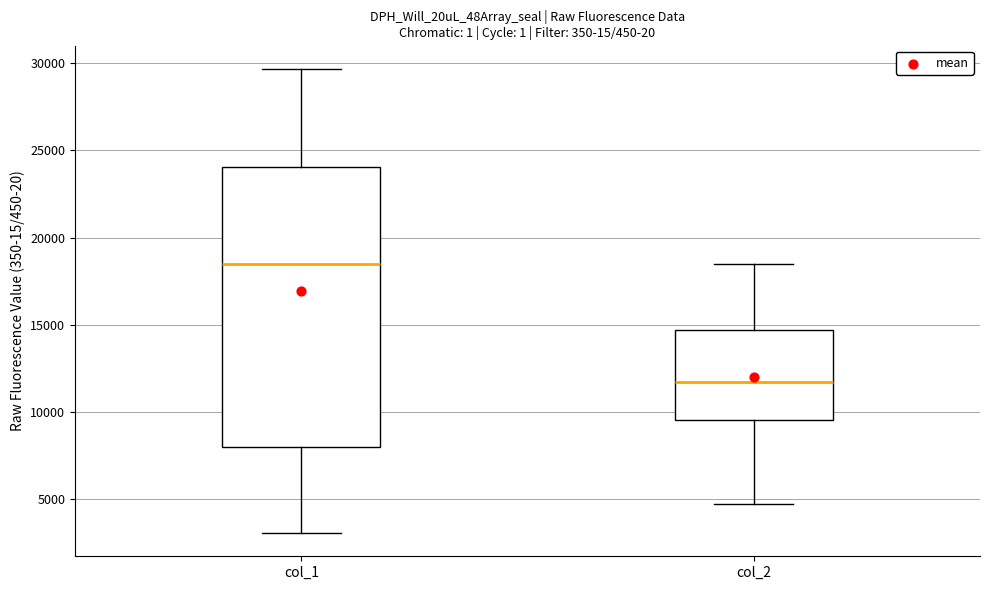

Reading left to right, transcribe this box plot: for each box, give where its median line is, the range the box spans, and where its two whiskers end, as read against the y-axis. The values are not printed on the chart, so give them approximately, as read against the axis.

col_1: median 18500, box 8000 to 24000, whiskers 3000 to 29500
col_2: median 11500, box 9500 to 14500, whiskers 4500 to 18500